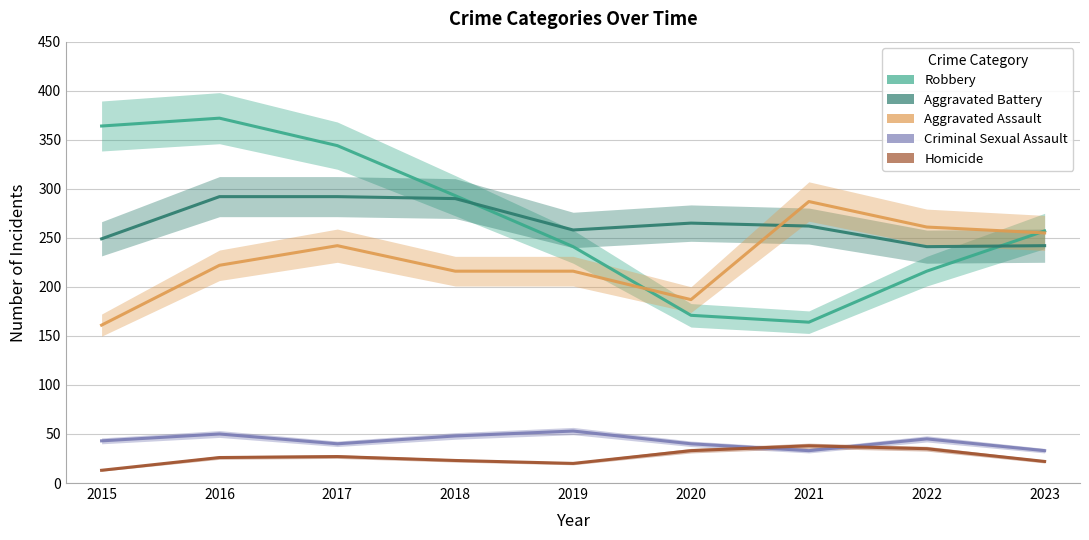

At which label does Aggravated Battery reach its peak?

2016